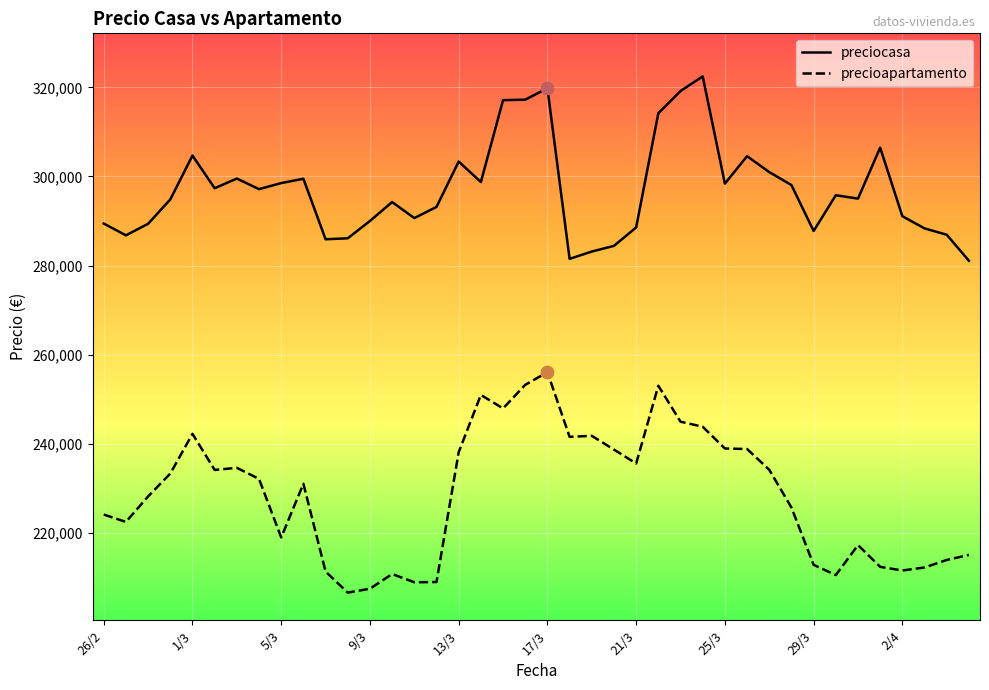

Which series has the largest range (max minus min)?

precioapartamento